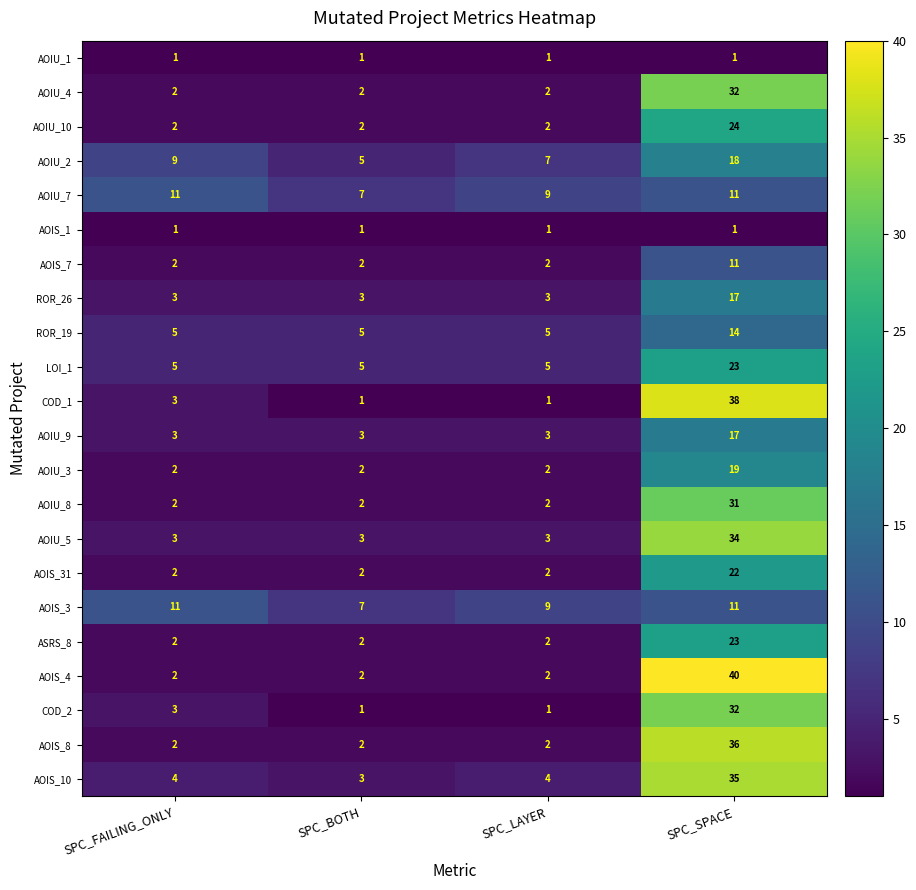

Is the value of AOIU_1 at SPC_LAYER greater than the value of AOIU_7 at SPC_BOTH?

No